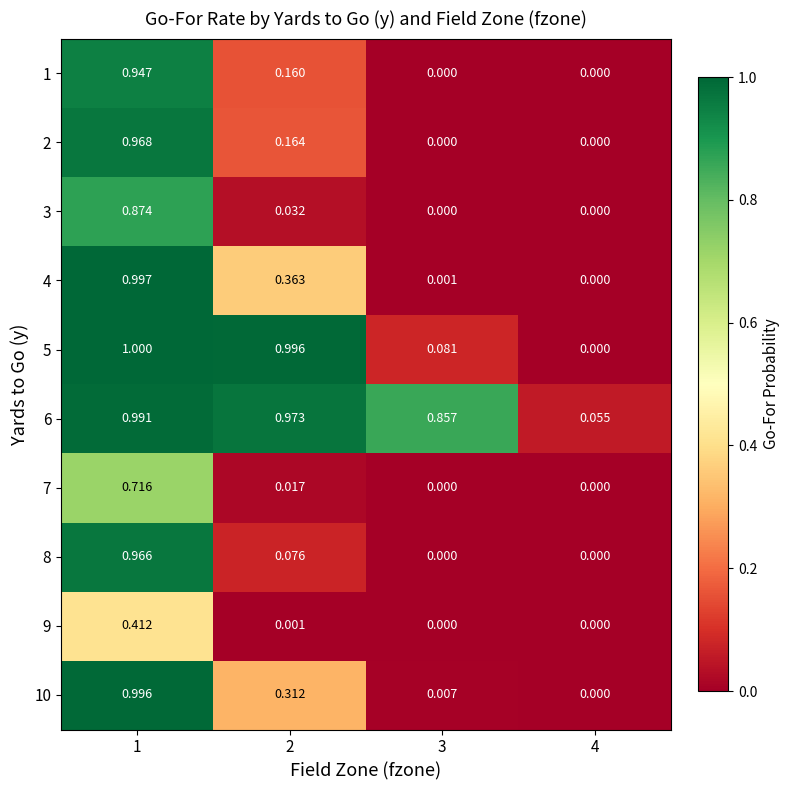

Is the value of 9 at 1 greater than the value of 6 at 2?

No